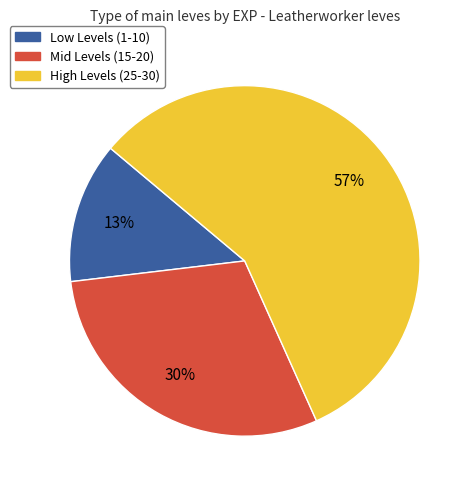

Does any single category account for the majority?

Yes